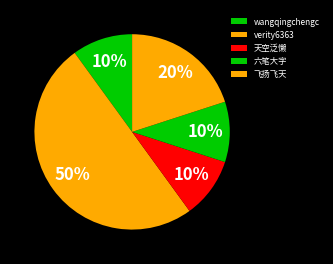

True or false: 六笔大字 accounts for 10% of the total.

True